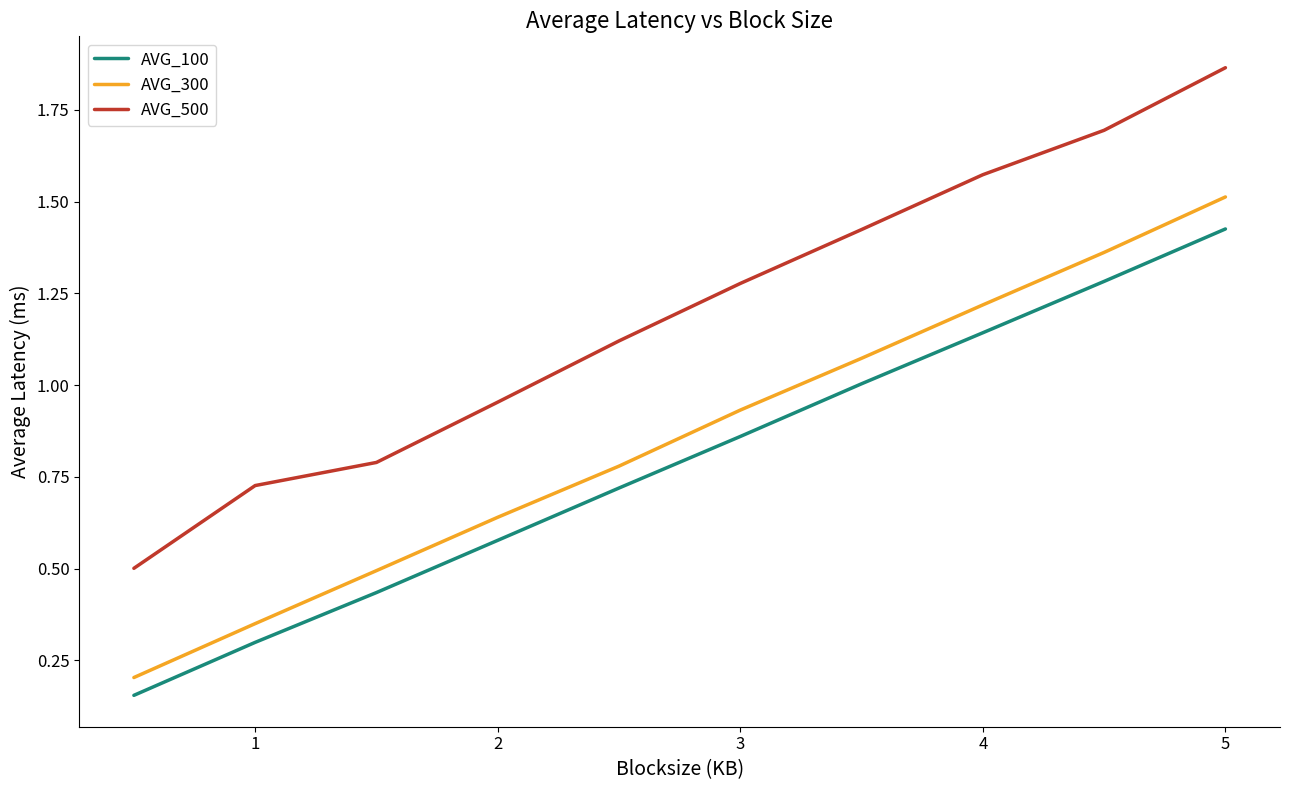

Which series has the largest total across all categories?

AVG_500